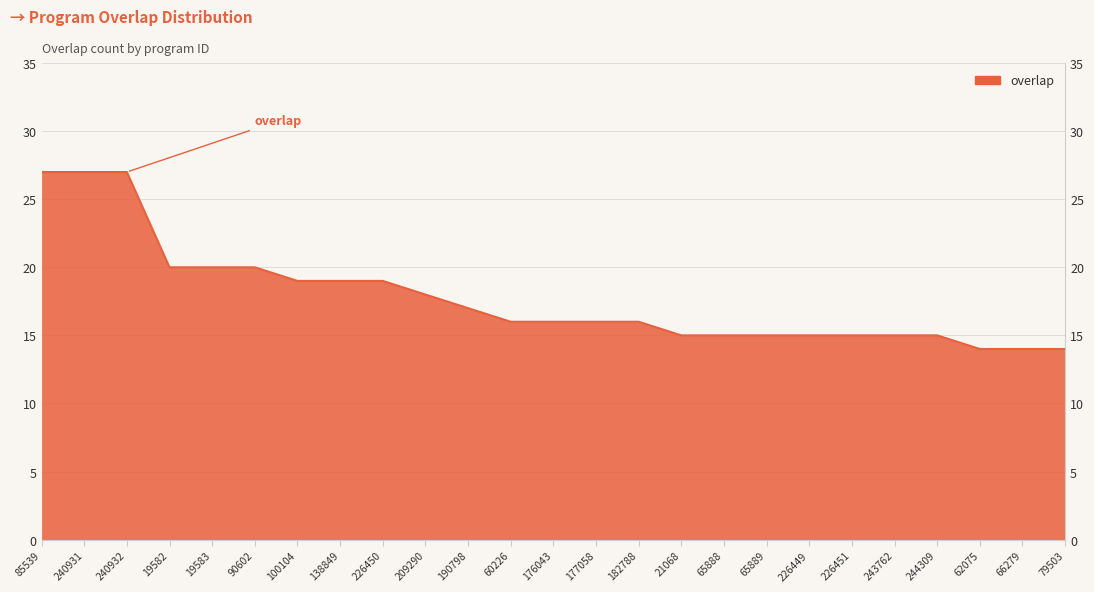

List the labels in order of value, smallest first.

62075, 66279, 79503, 21068, 65888, 65889, 226449, 226451, 243762, 244309, 60226, 176043, 177058, 182788, 190798, 209290, 100104, 138849, 226450, 19582, 19583, 90602, 85539, 240931, 240932